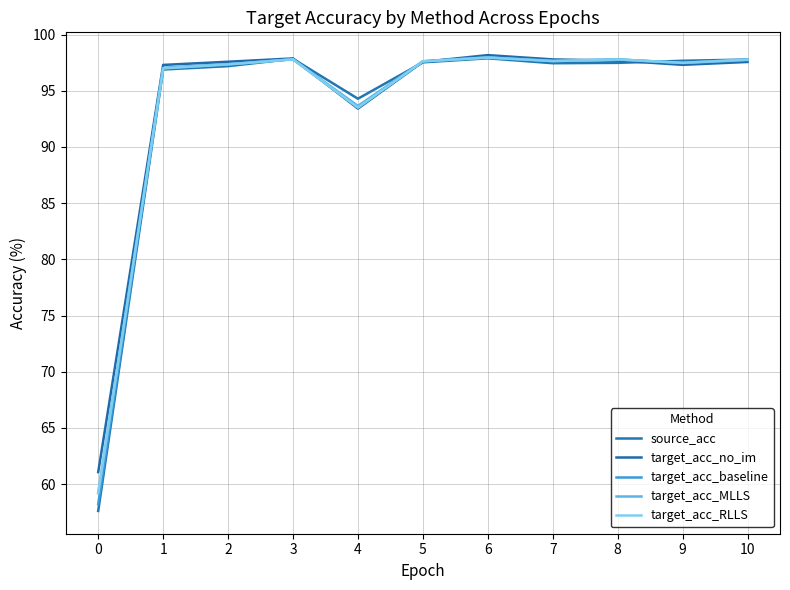

How many categories are shown in the chart?

11